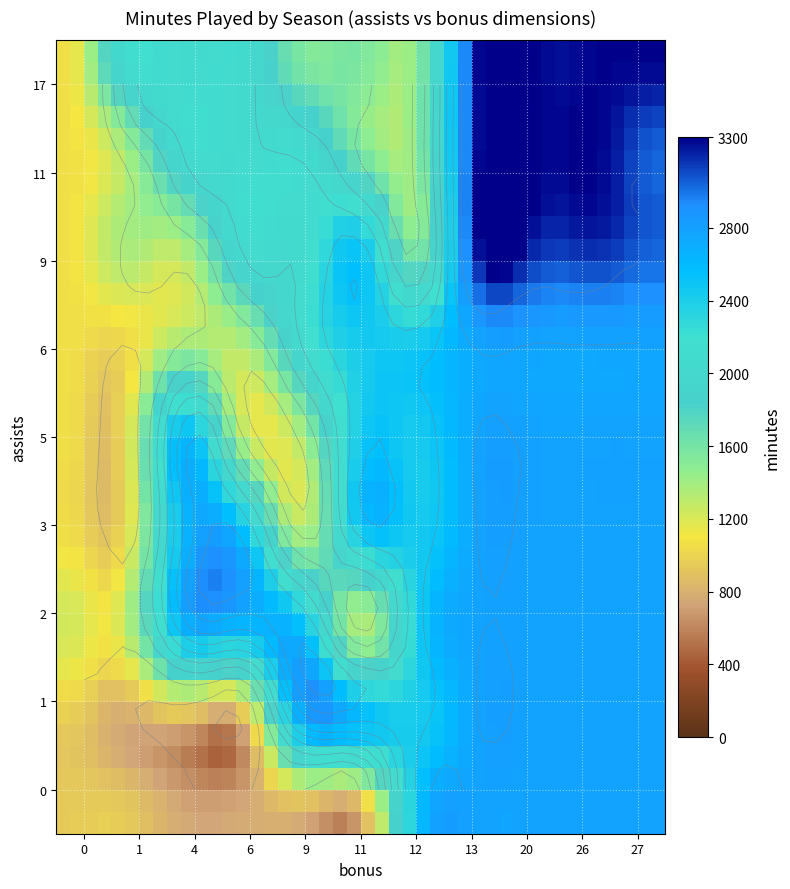

Between minutes and assists, which is larger?

minutes